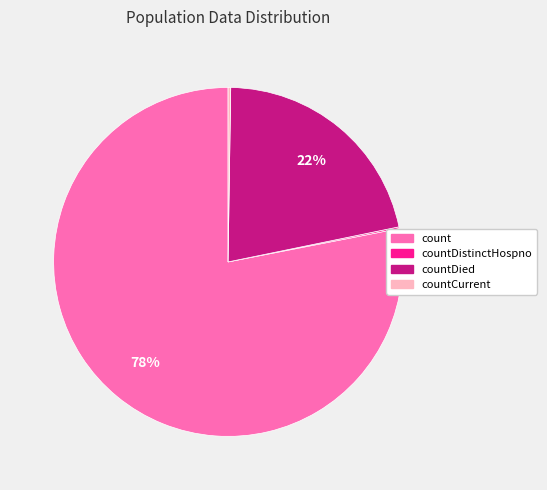

True or false: countDied accounts for 22% of the total.

True